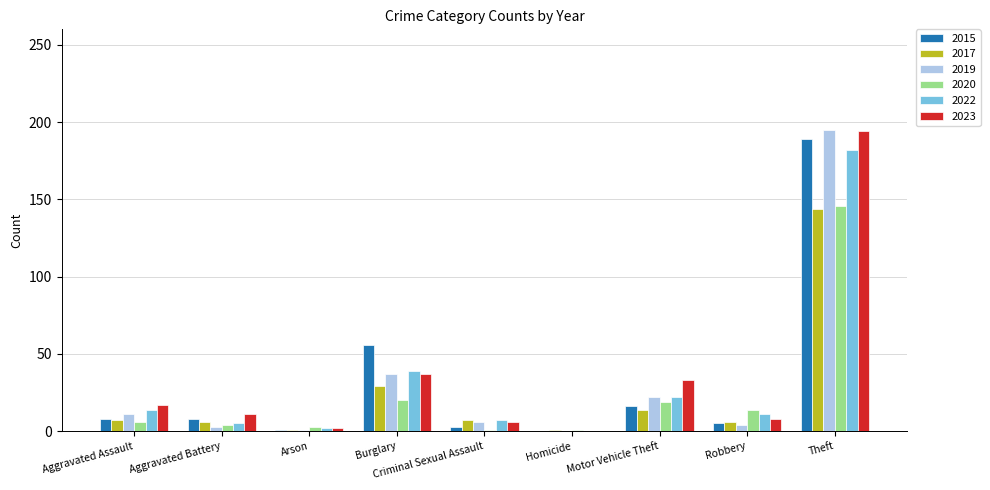

What is the total value across all series at Aggravated Assault?

63